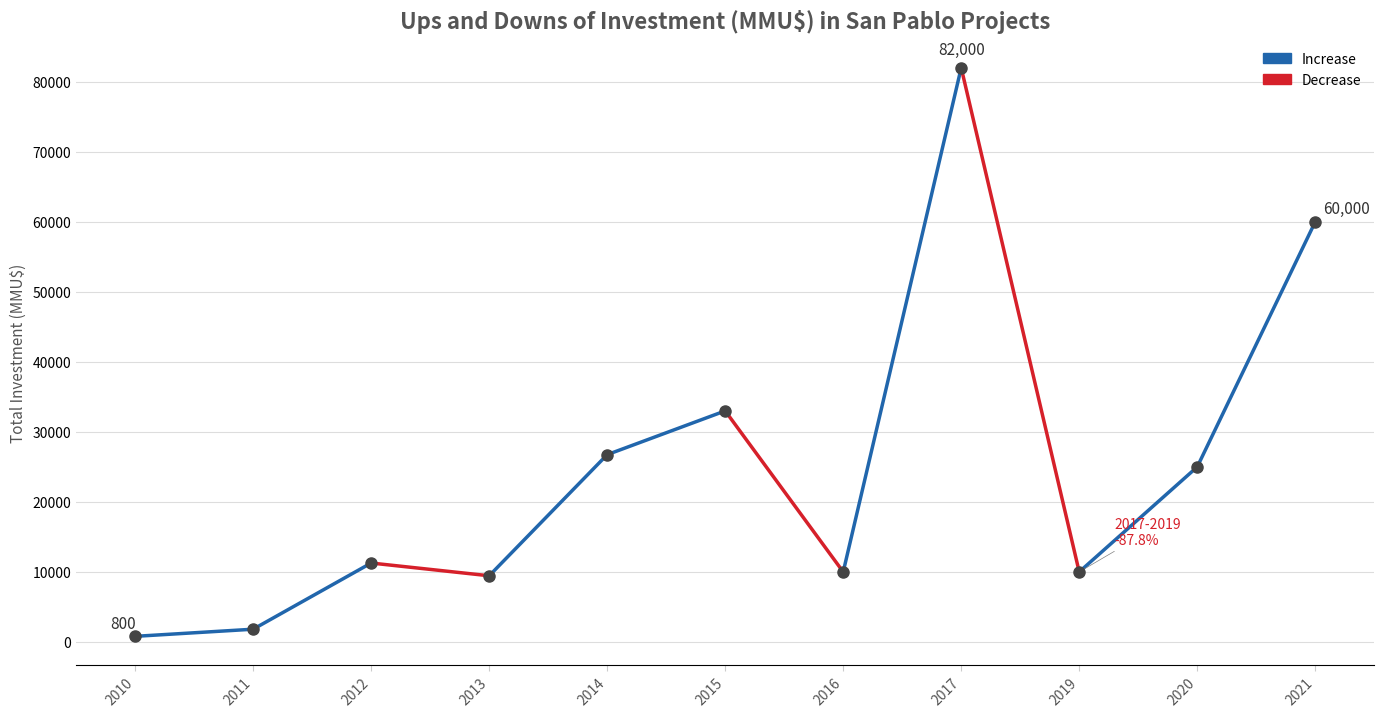

How many distinct data groups are displayed?

1